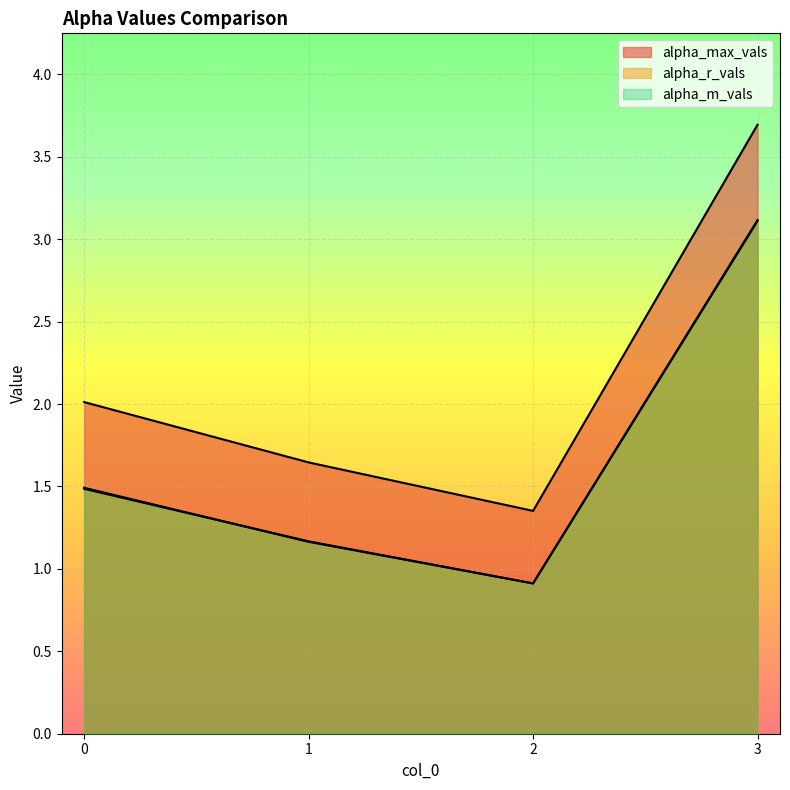

True or false: alpha_max_vals and alpha_m_vals cross at least once.

False